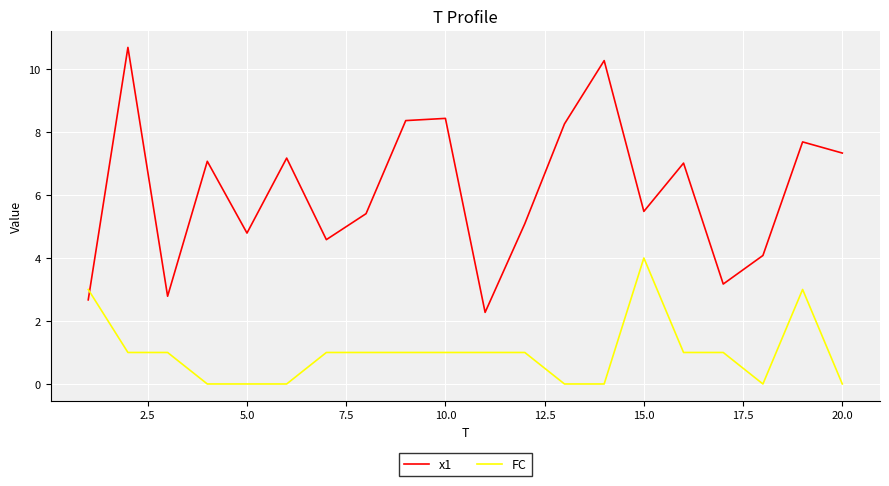

Which series has the largest total across all categories?

x1